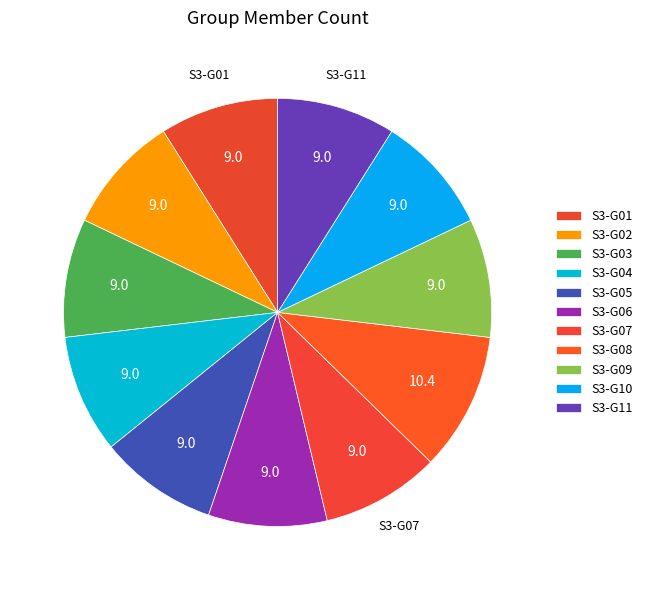

Combined, do S3-G05 and S3-G07 account for over 50%?

No